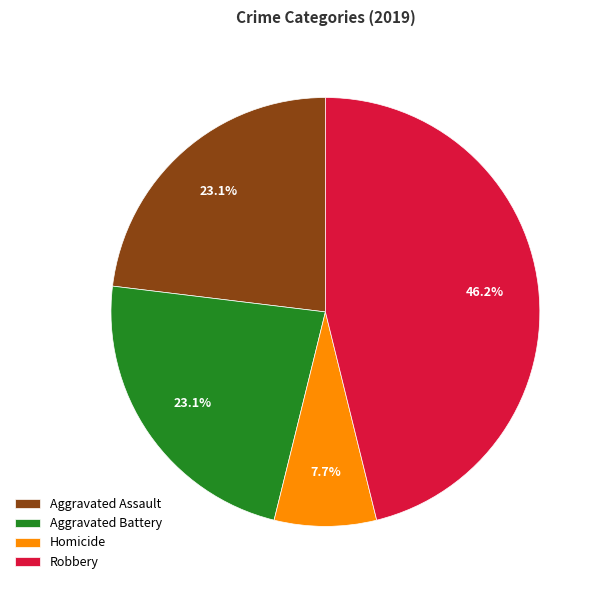

To the nearest percent, what portion does Robbery represent?

46%